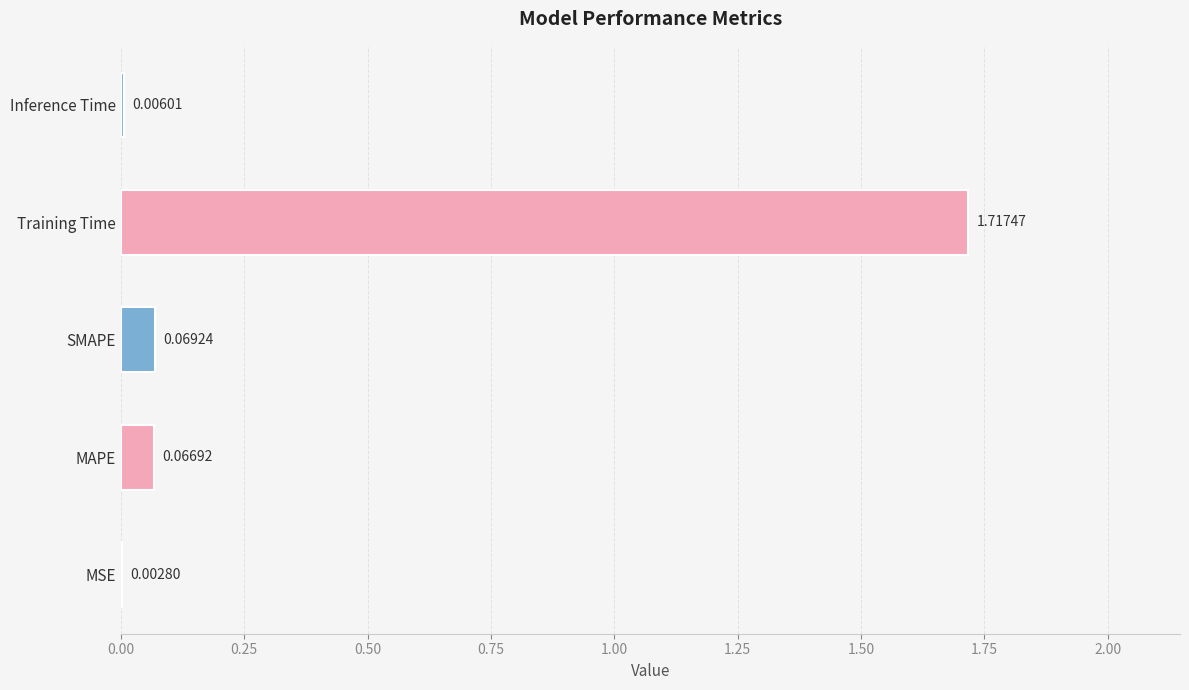

At which label is the value closest to 0?

MSE